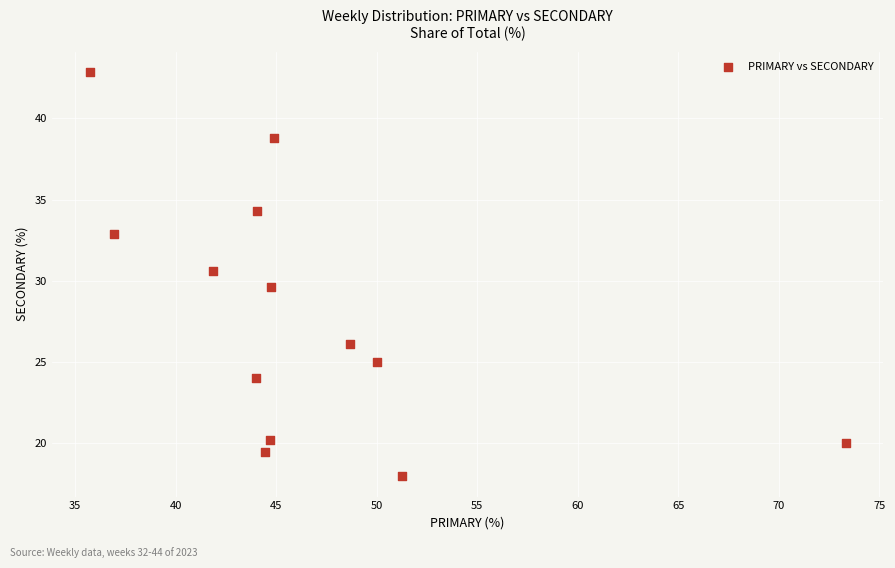

What is the range of Y values (max minus min)?

24.9